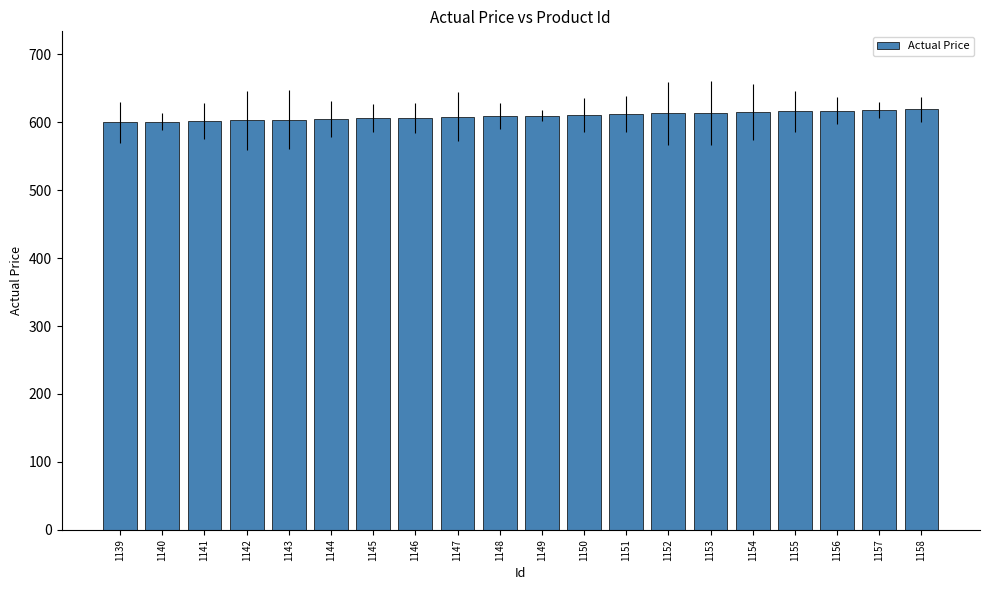

The chart shows a value of 607 at 1146. True or false?

True